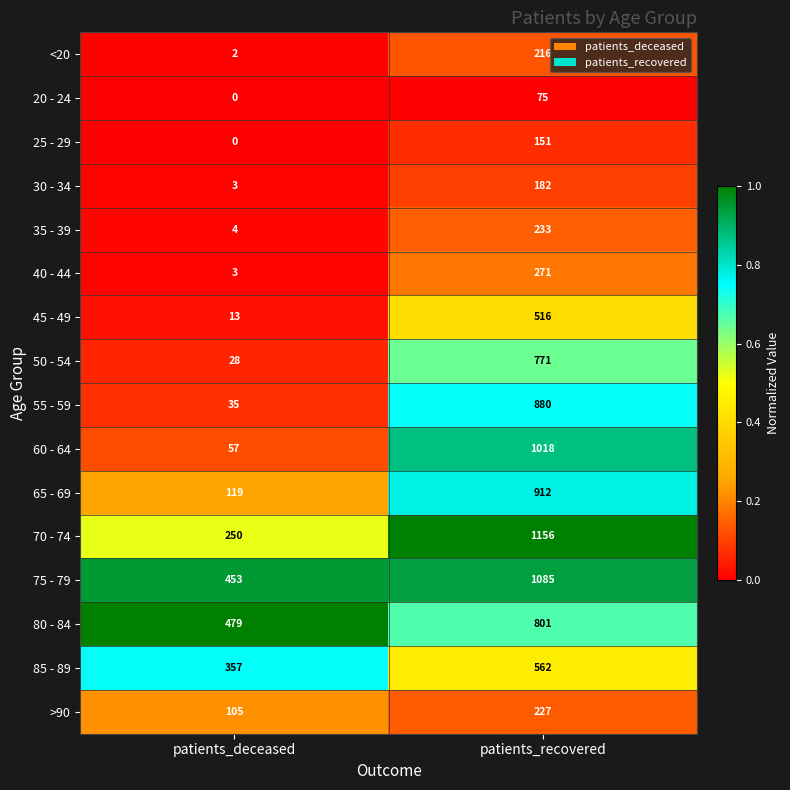

Between patients_deceased and patients_recovered, which series saw the biggest shift?

60 - 64